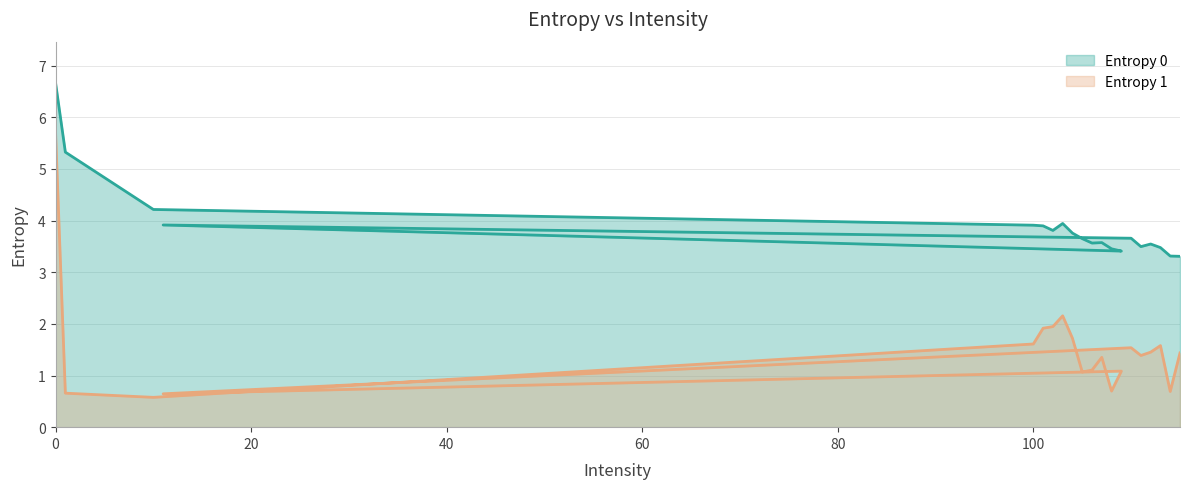

Does the chart have visible grid lines?

Yes